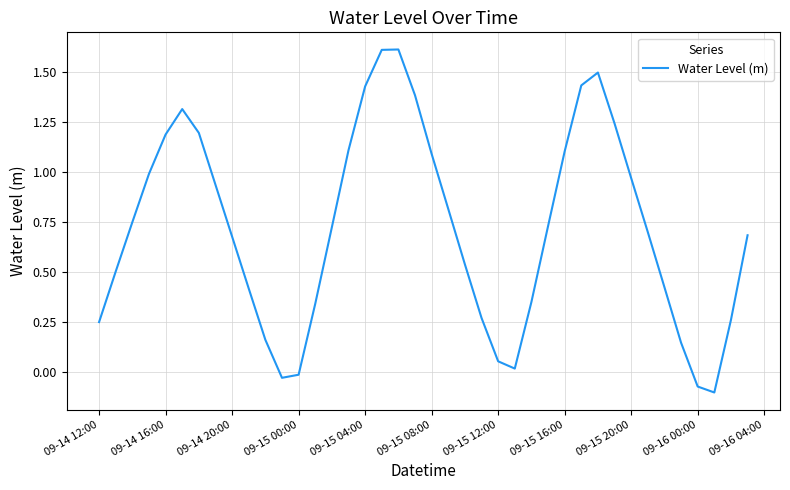

What is the difference between the maximum and minimum values?

1.7